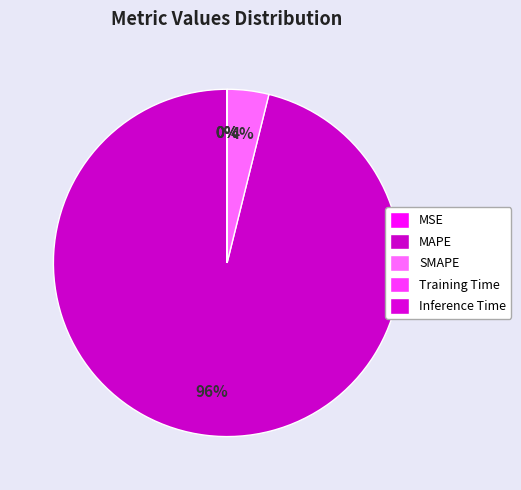

Which has a higher value, SMAPE or Training Time?

SMAPE